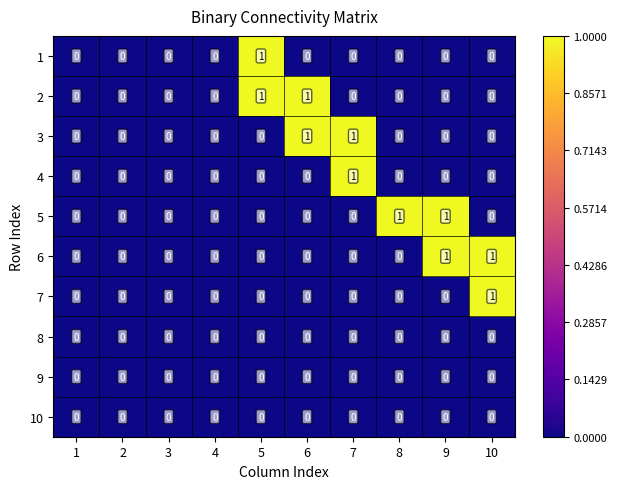

True or false: 4 has a value of 0 at 9.

True